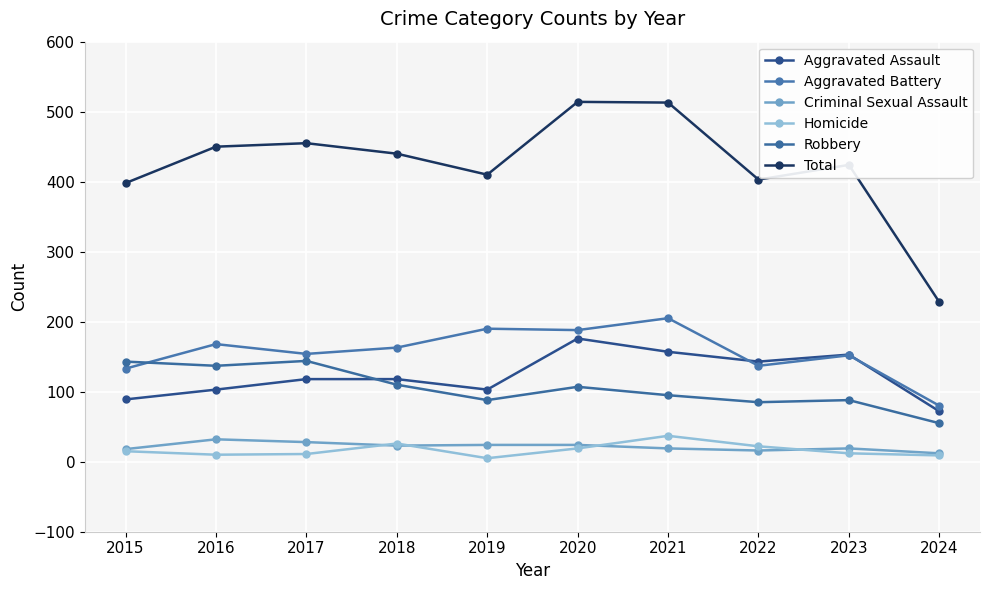

What are all the series names shown in the legend?

Aggravated Assault, Aggravated Battery, Criminal Sexual Assault, Homicide, Robbery, Total